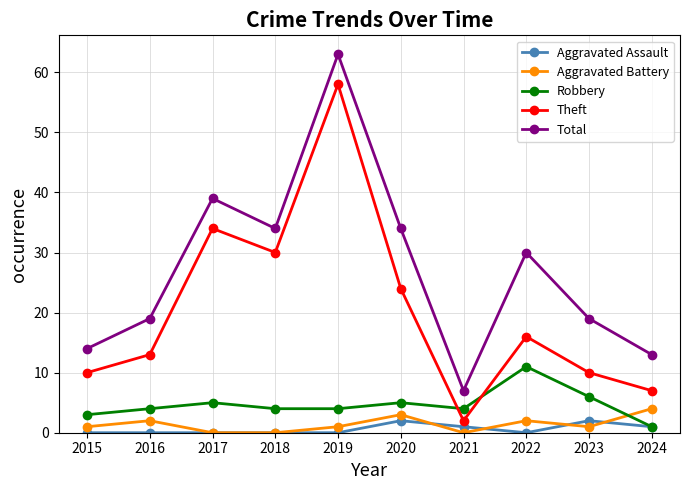

True or false: Aggravated Battery and Aggravated Assault cross at least once.

True